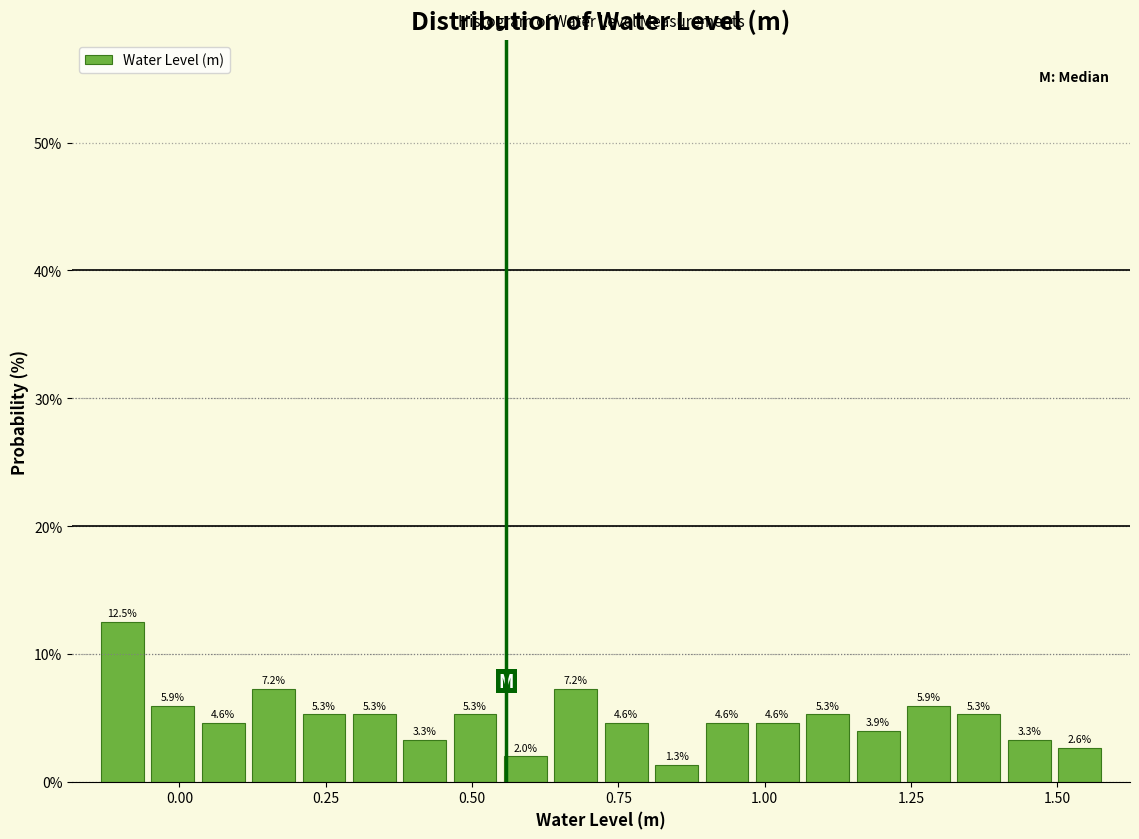

Read against the x-axis, roughly where is the centre of the tallest bar?

-0.10